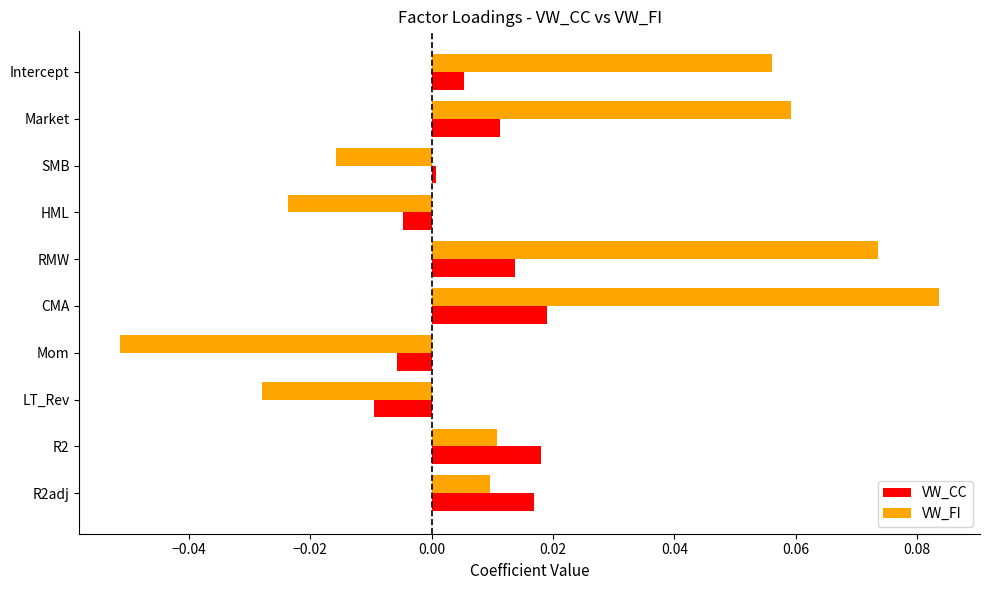

Which series has the largest total across all categories?

VW_FI